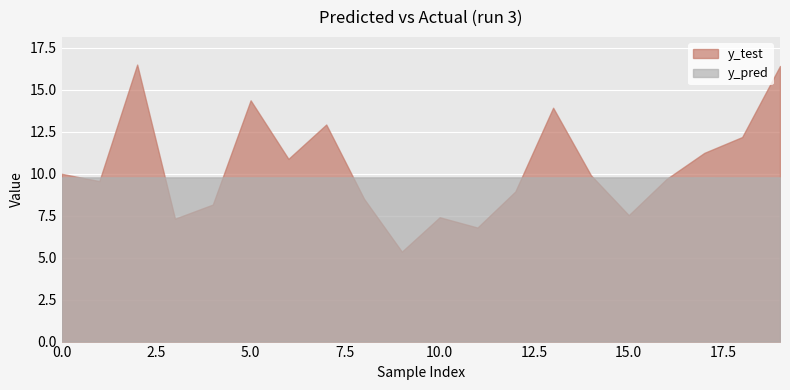

How many categories are shown in the chart?

20